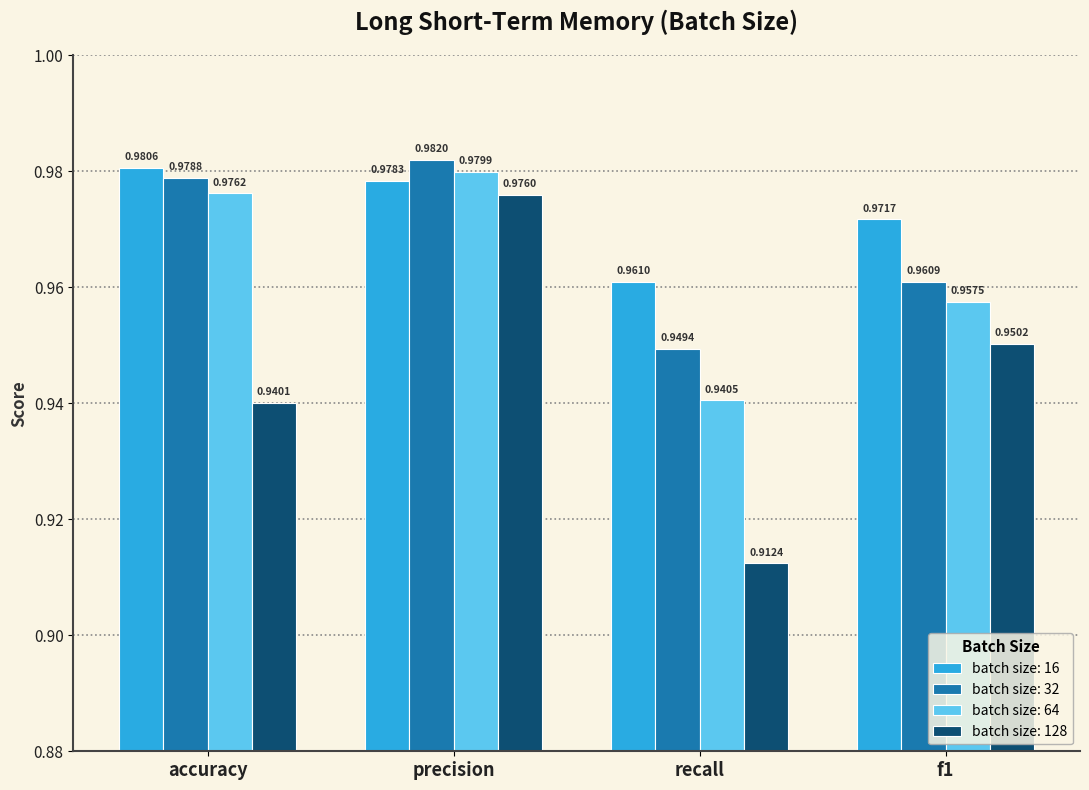

Count the batch size: 16 values in the range 0 to 1.

4